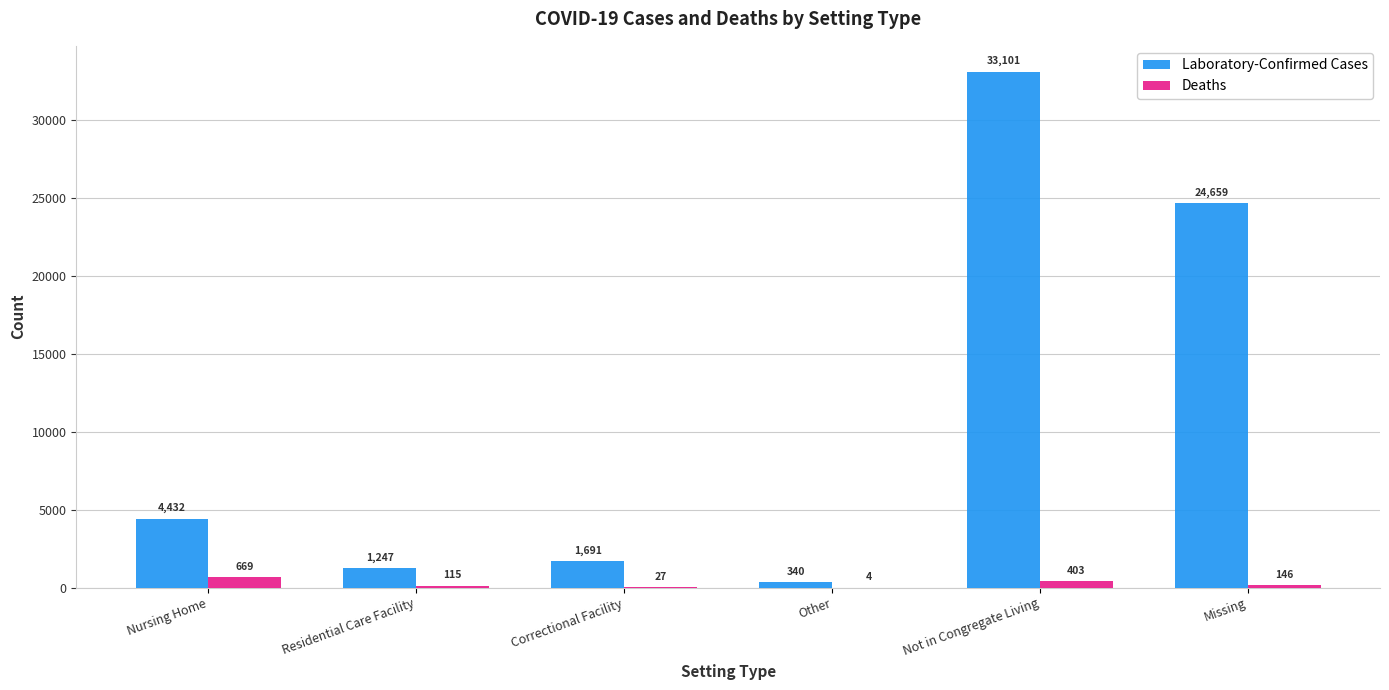

True or false: Laboratory-Confirmed Cases has a value of 33101 at Not in Congregate Living.

True